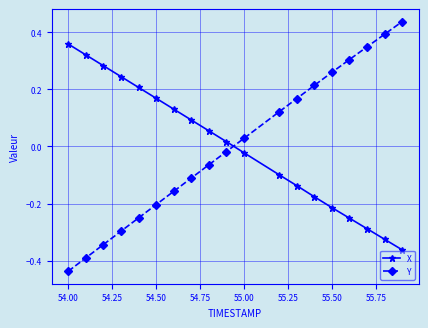

True or false: Y has more than 1 interior local peaks.

False